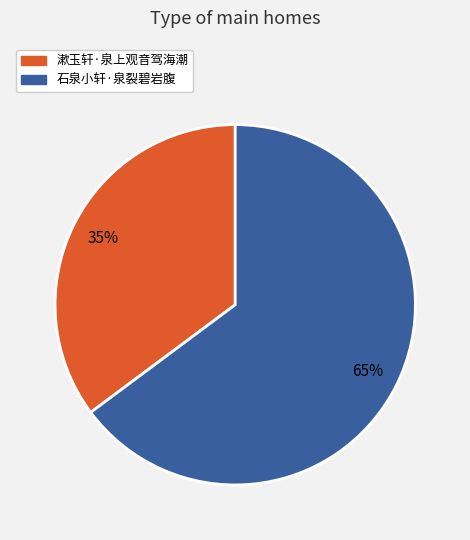

To the nearest percent, what portion does 漱玉轩·泉上观音驾海潮 represent?

35%